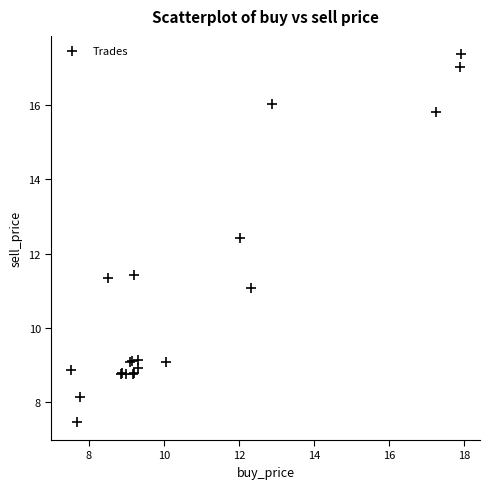

What Y value in the scatter plot is closest to 12?

12.4